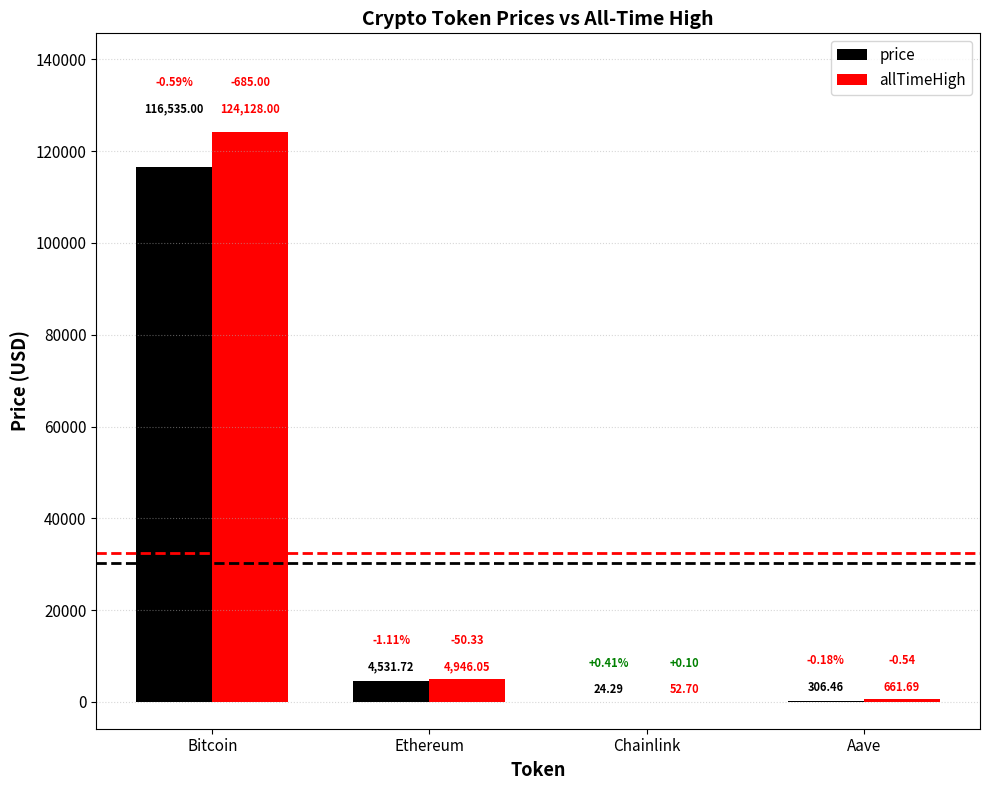

Count the number of categories in the chart.

4